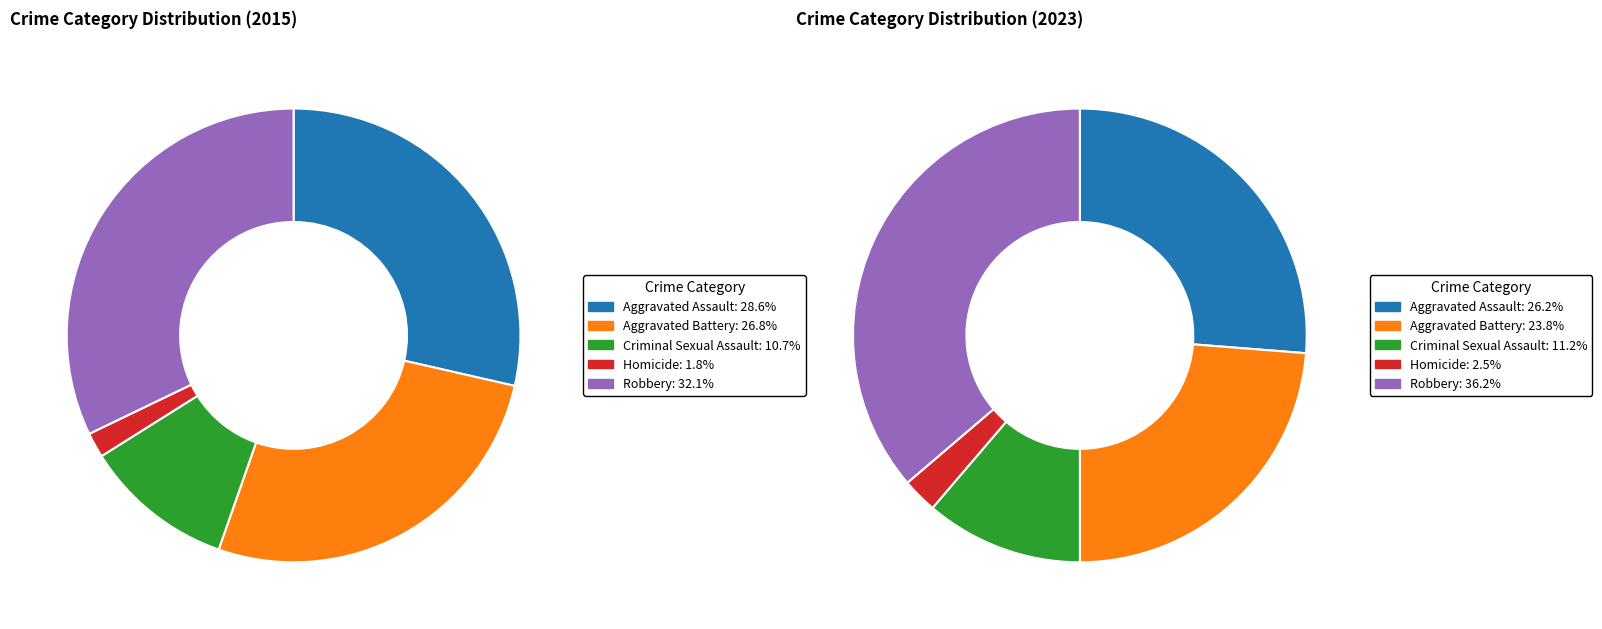

What percentage is the Aggravated Battery slice, to the nearest percent?

24%